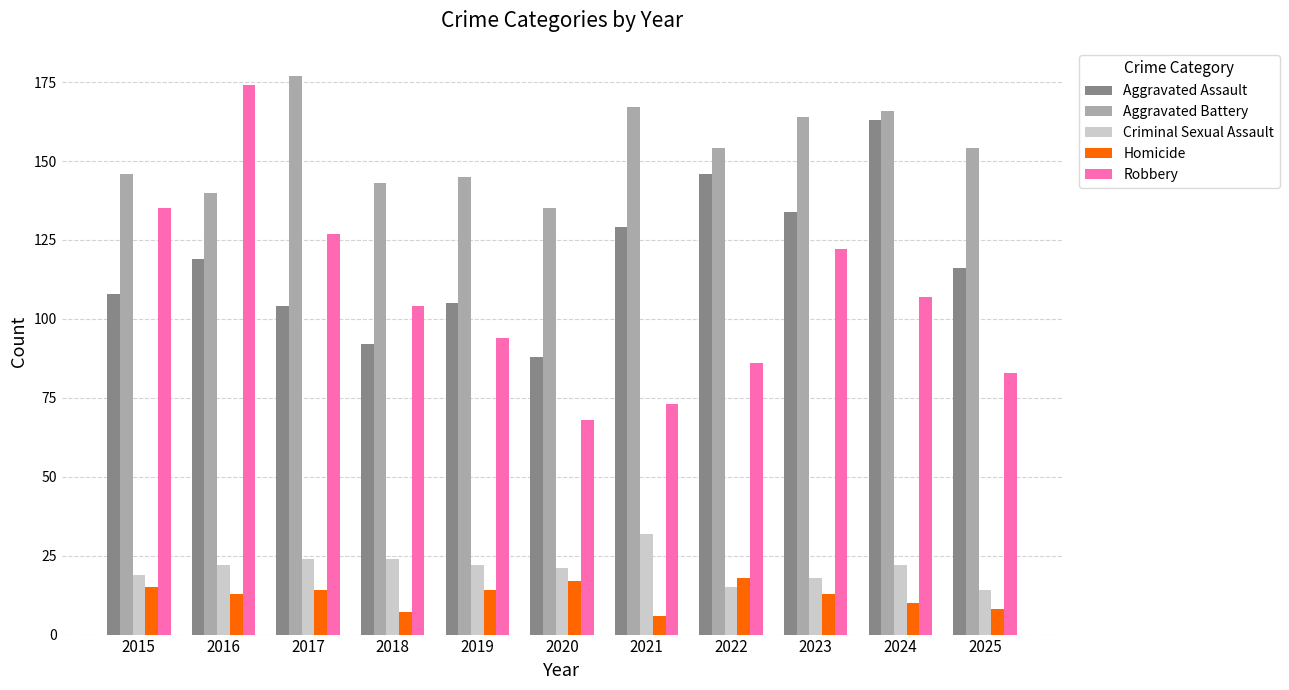

Is it true that Criminal Sexual Assault equals 14 at 2025?

True